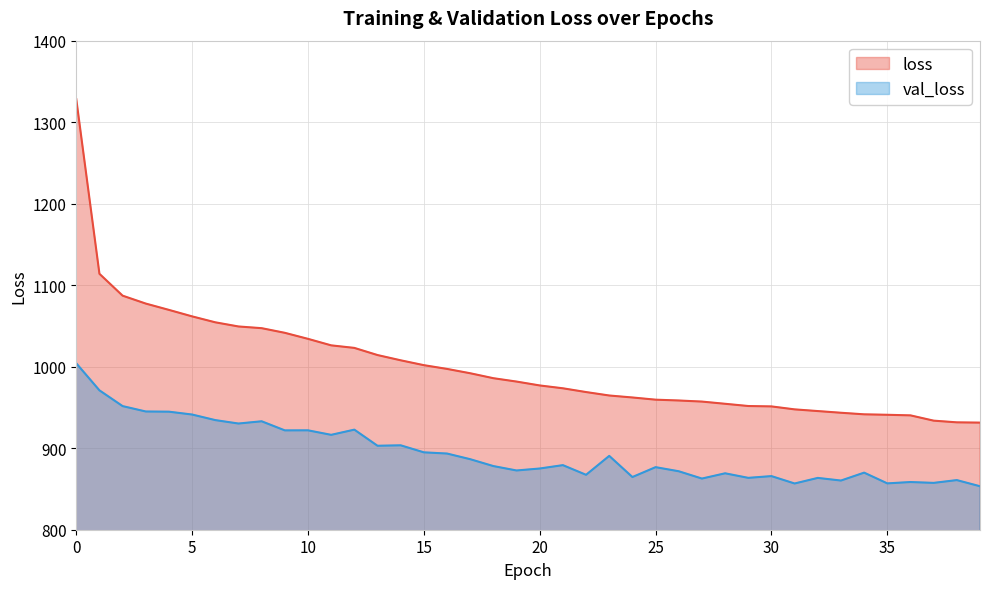

Read the val_loss value at 35.

856.9